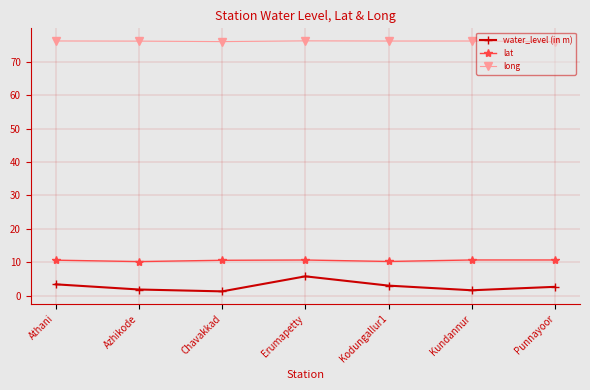

What value does the long series have at Athani?

76.2